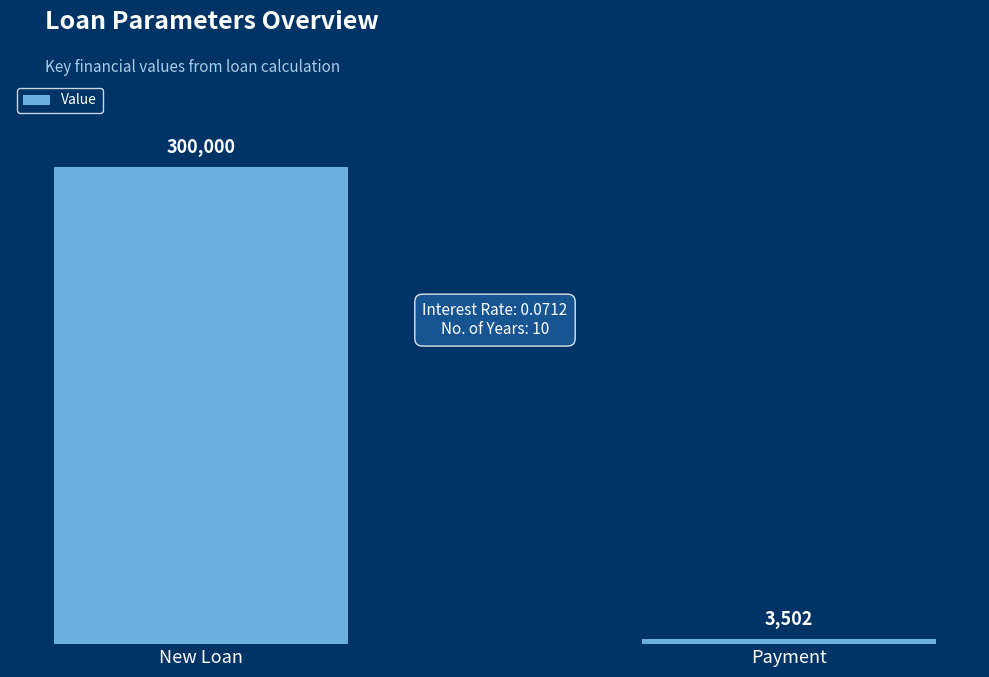

What is the ratio of the value at New Loan to the value at Payment?

85.7